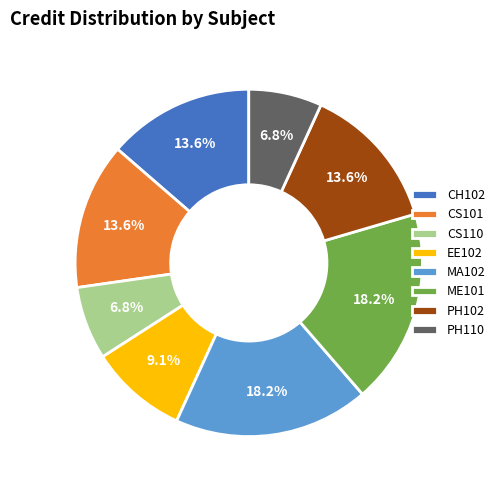

To the nearest percent, what portion does ME101 represent?

18%